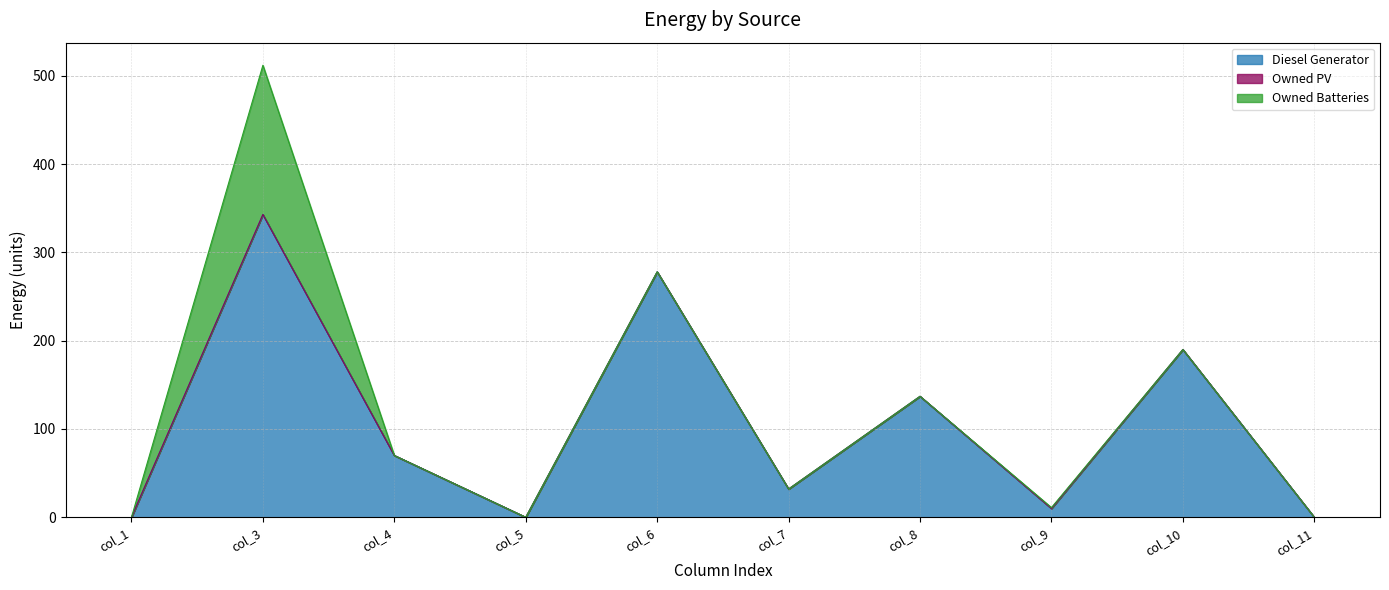

What is the value of the Diesel Generator point at the 9th from the left?

190